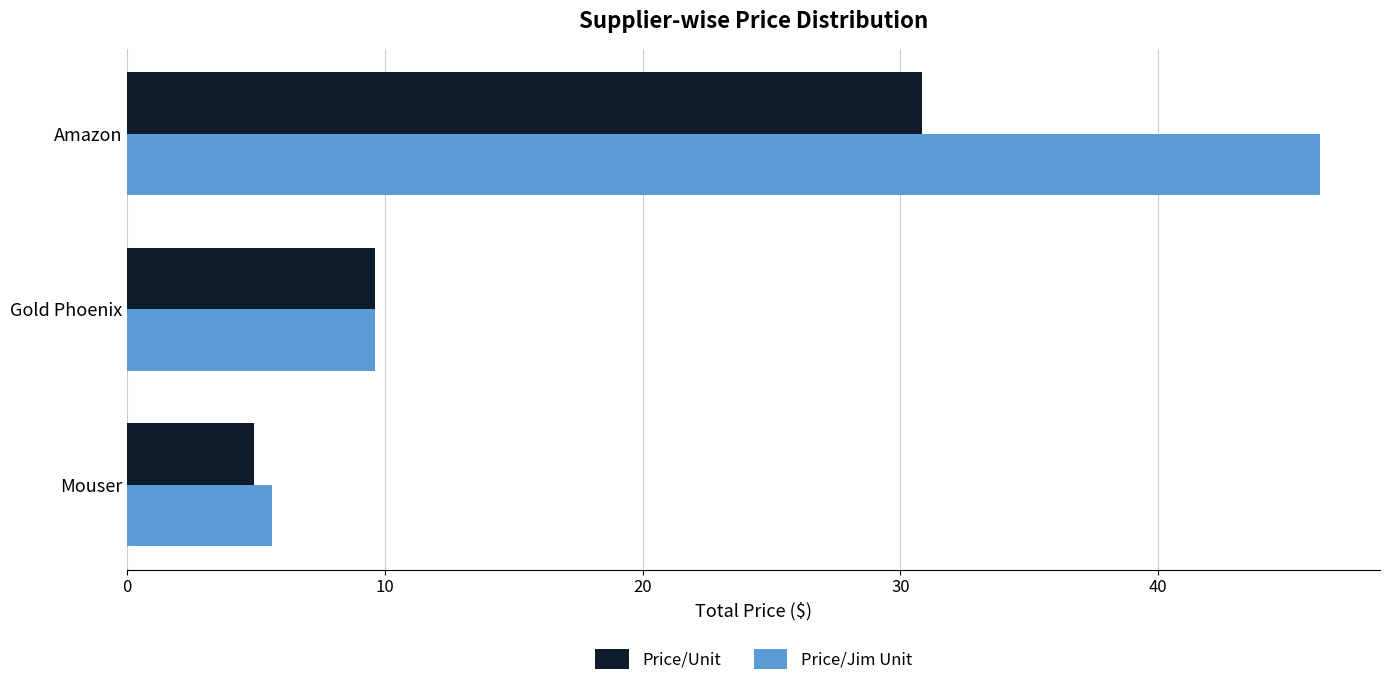

True or false: Price/Jim Unit has a value of 9.6 at Gold Phoenix.

True